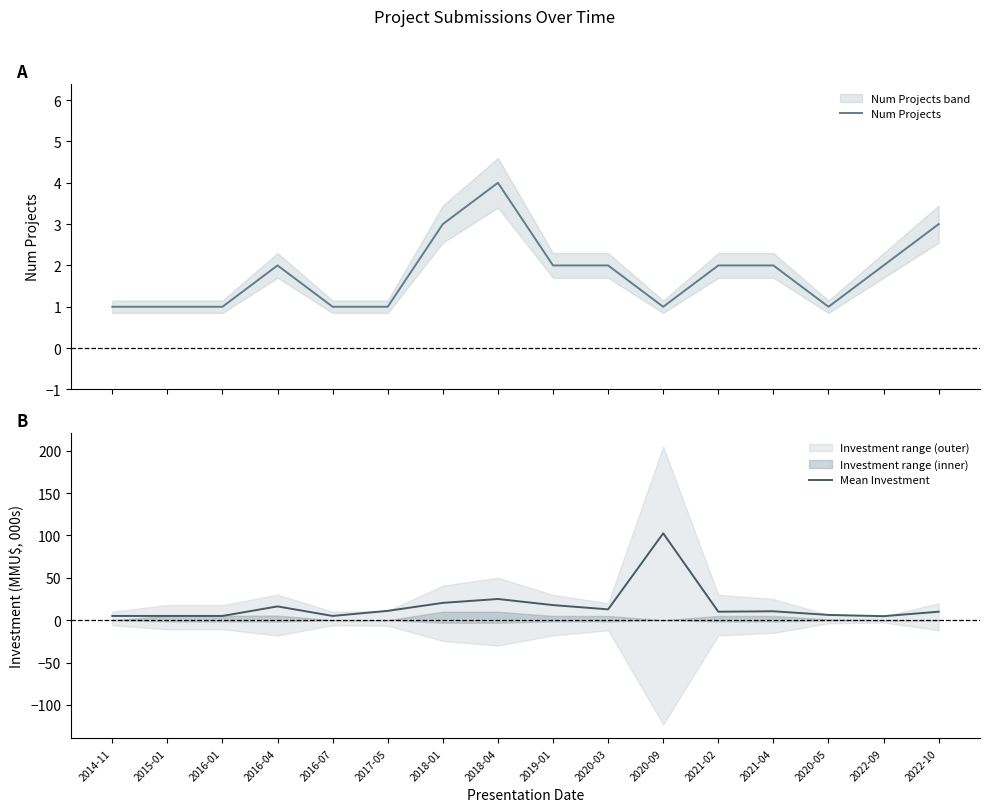

Where is the first local maximum for Num Projects?

2016-04